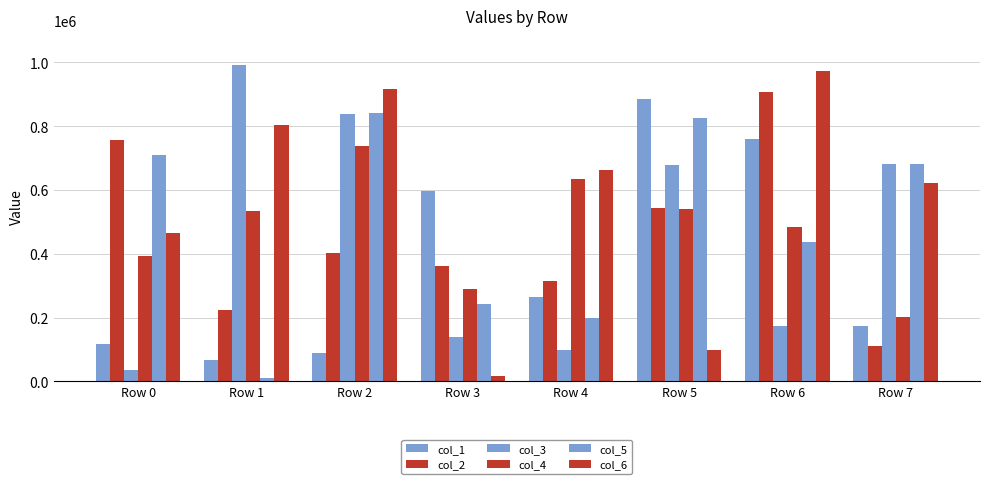

Which has a higher value, Row 5 or Row 6?

Row 5